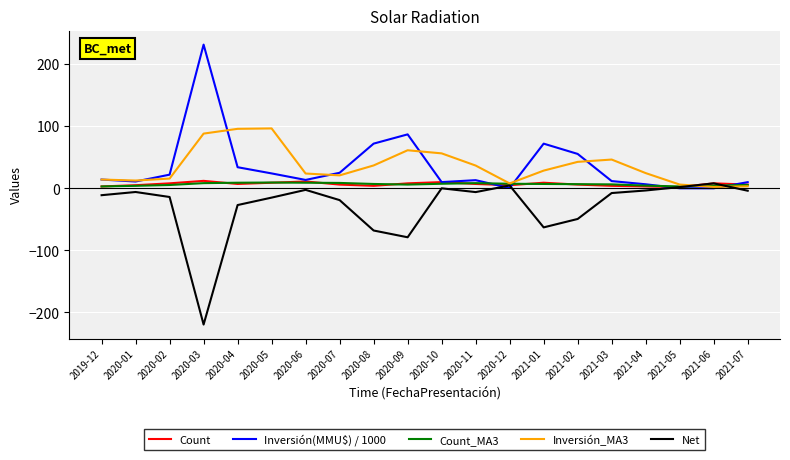

Is the value of Inversión(MMU$) / 1000 at 2020-04 greater than the value of Inversión_MA3 at 2020-03?

No